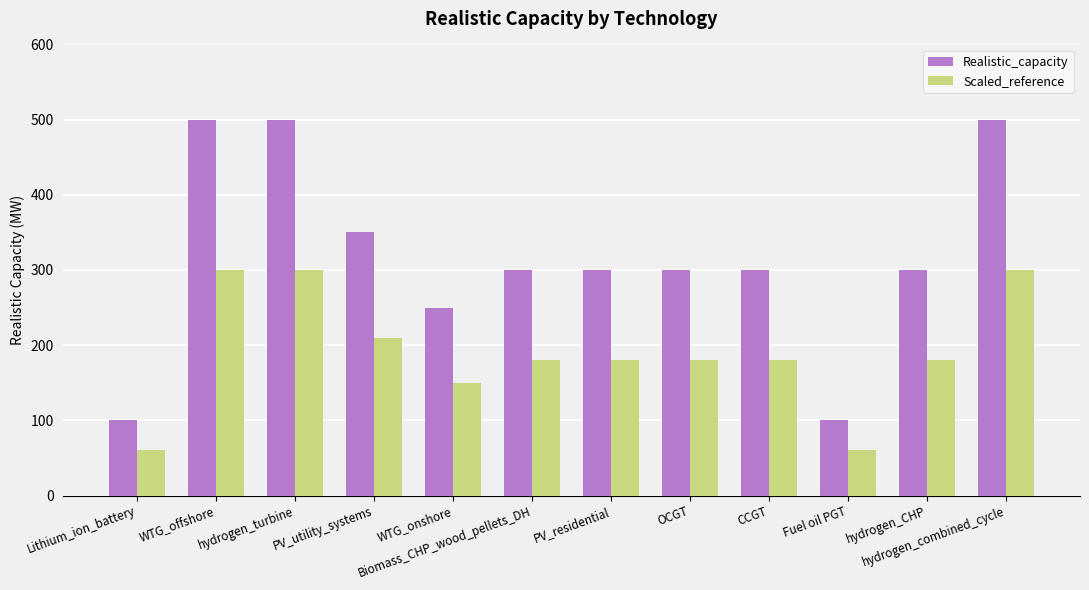

What is the minimum value shown in the chart?

60